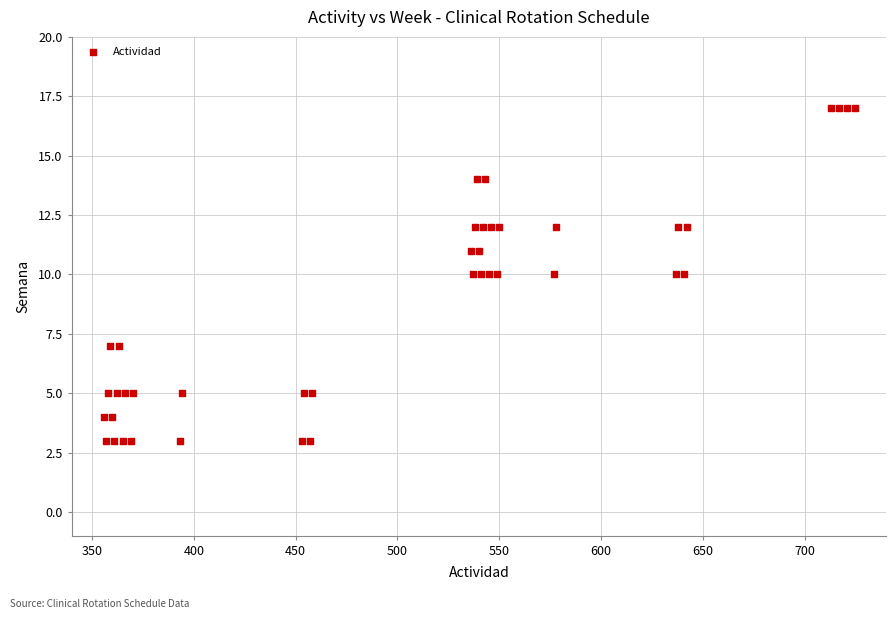

What is the range of X values (max minus min)?

369